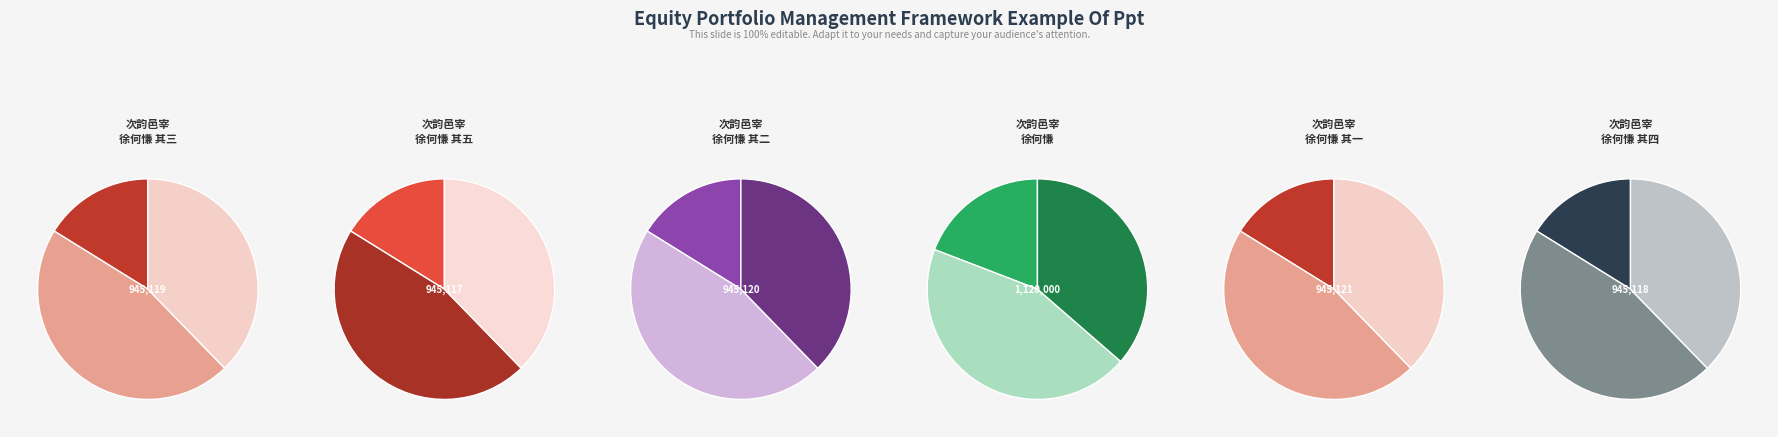

True or false: 次韵邑宰徐何慊出示所作五首 accounts for 34% of the total.

False